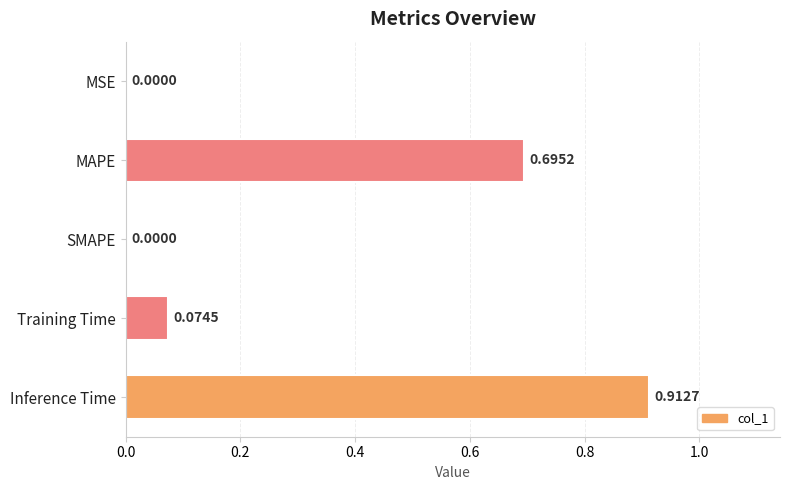

What is the sum of all values?

1.7